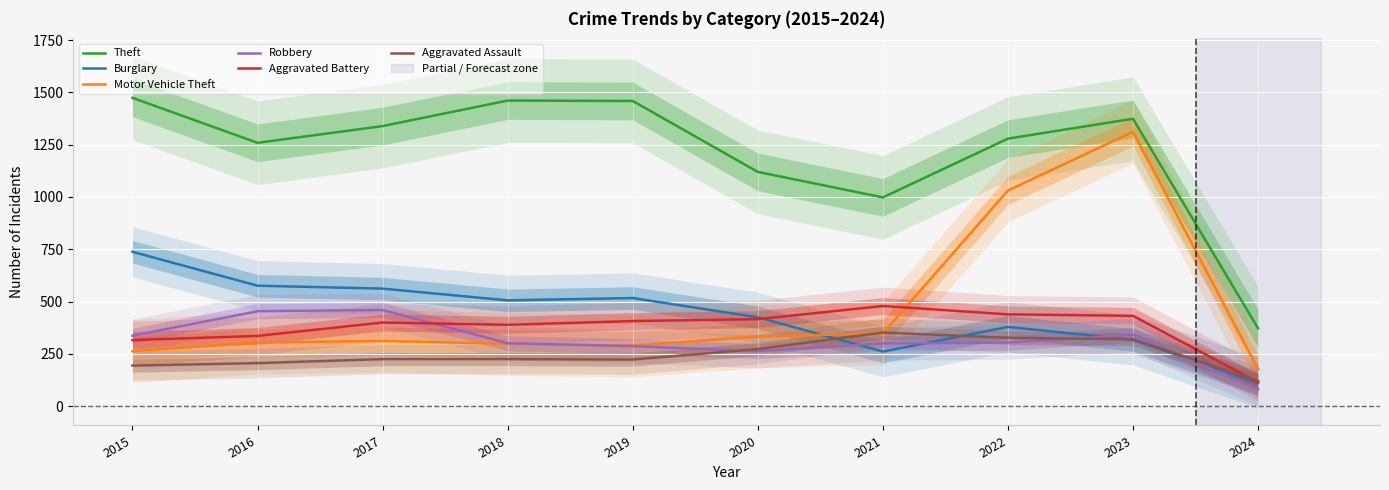

What is the value of the Robbery point at the 1st from the left?

337